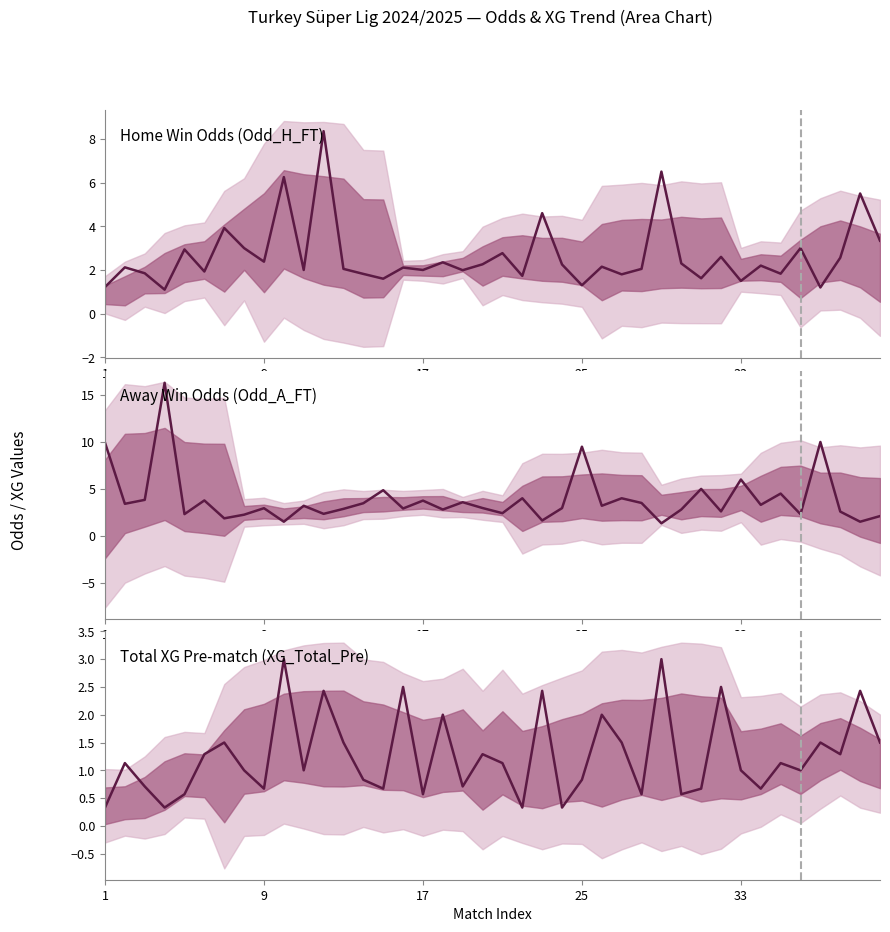

What position from the right is 7?

33